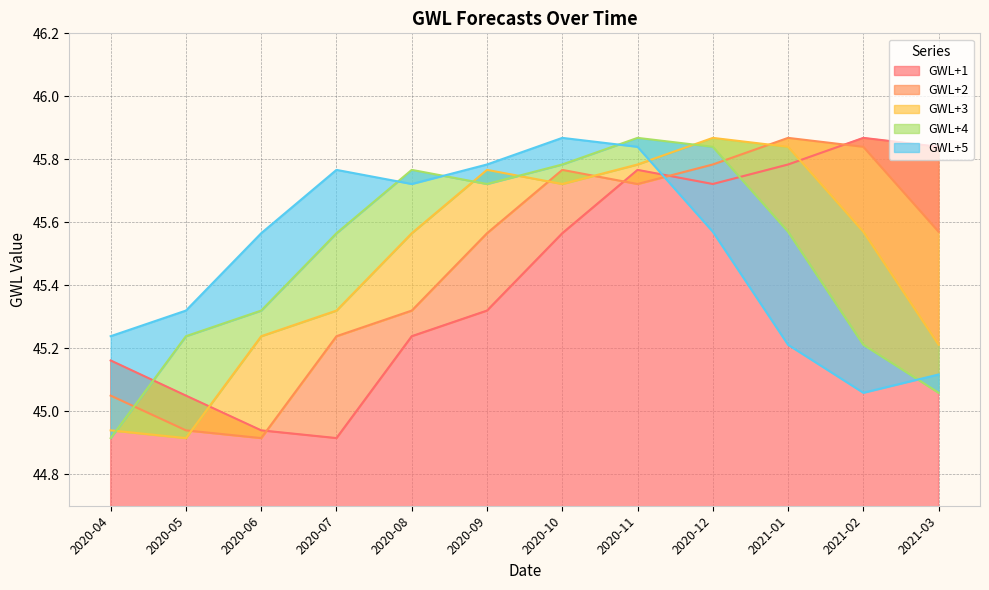

In GWL+2, how many points are lower than both neighbors (excluding endpoints)?

2